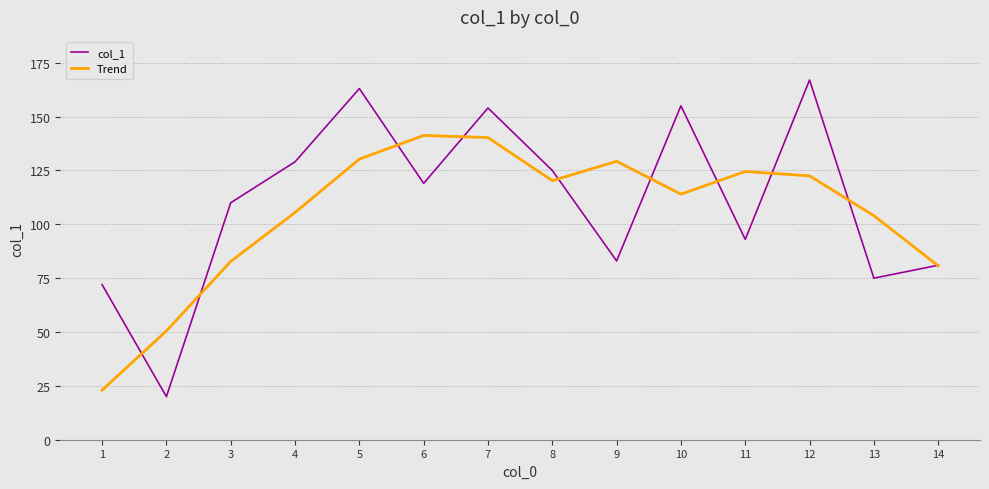

Count the number of data series in this chart.

2